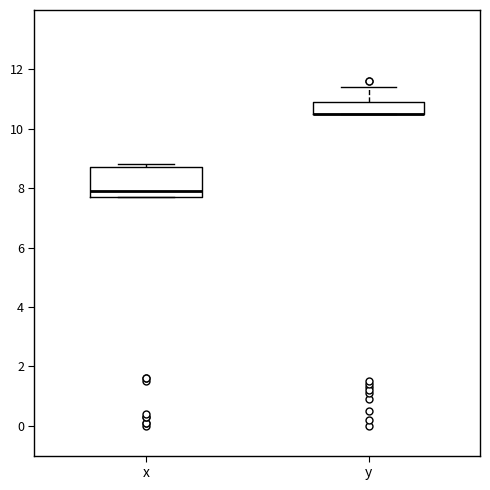

Reading left to right, read every box against the y-axis: the position of its median line, the range the box covers, and the ends of its whiskers. The values are not printed on the chart, so give them approximately, as read against the axis.

x: median 8.0, box 7.8 to 8.8, whiskers 7.8 to 8.8 (just above the box's upper edge)
y: median 10.6 (drawn on the box's lower edge), box 10.6 to 11.0, whiskers 10.6 to 11.4